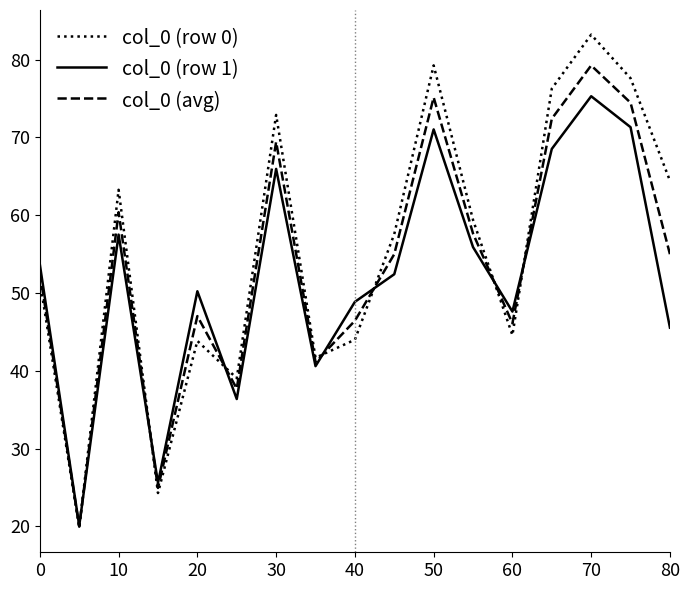

How many interior local valleys does the col_0 (avg) series have?

5